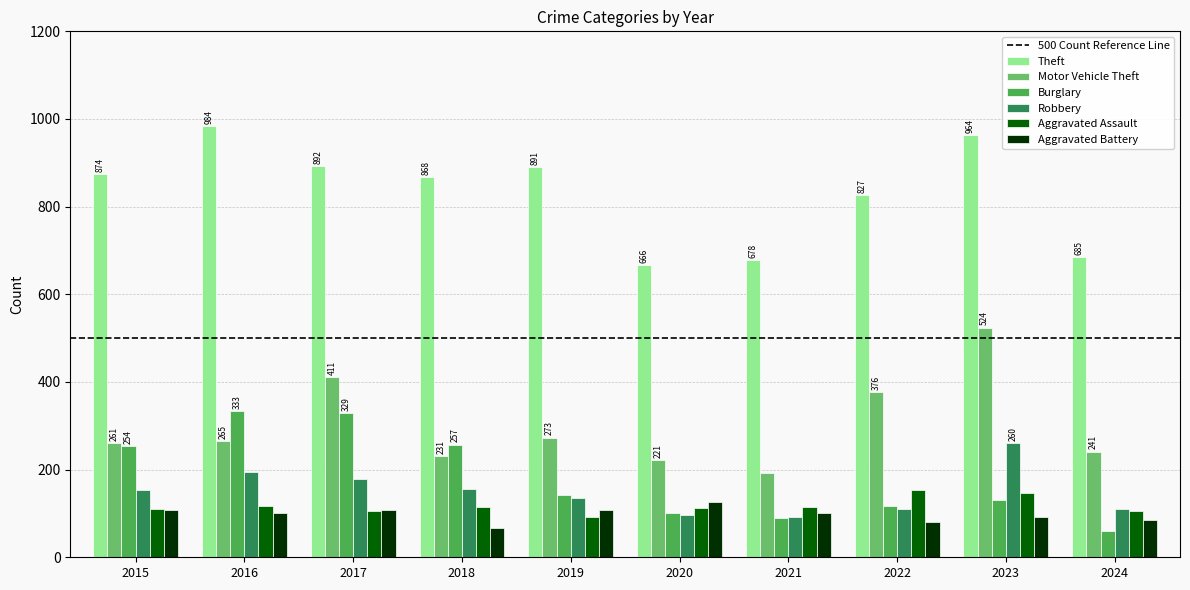

The Robbery series shows 97 at 2020. True or false?

True